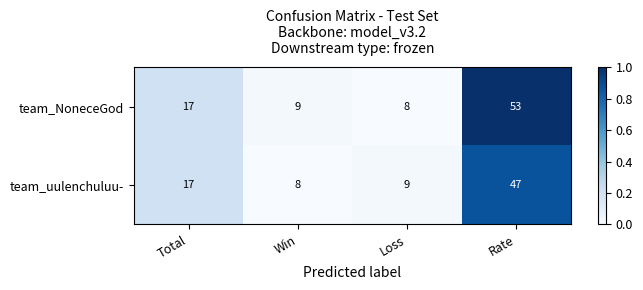

How many data points in team_NoneceGod are less than 17?

2